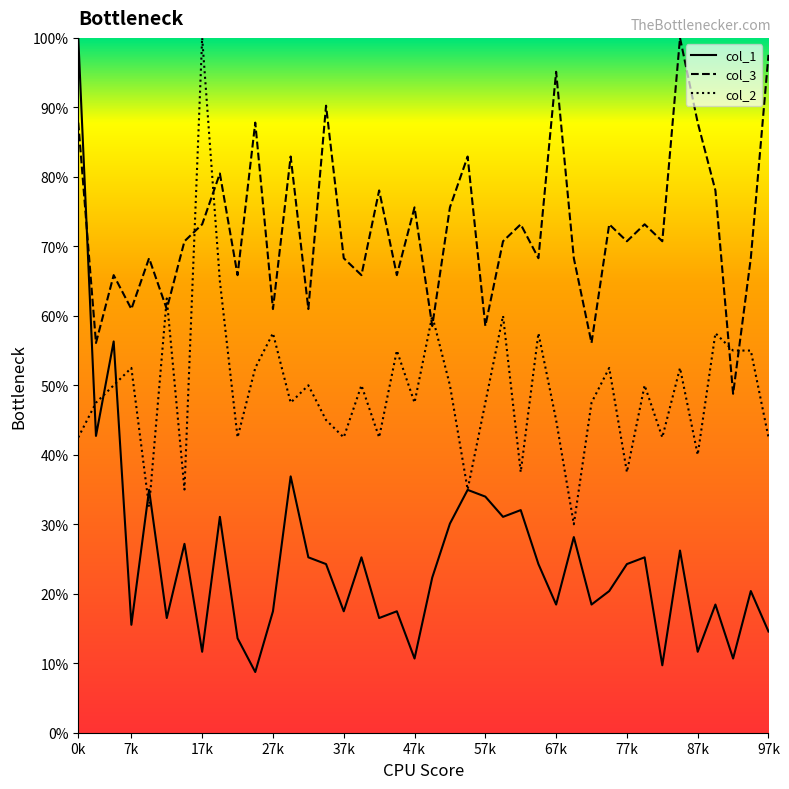

True or false: col_3 has a value of 42.5 at 87k.

False